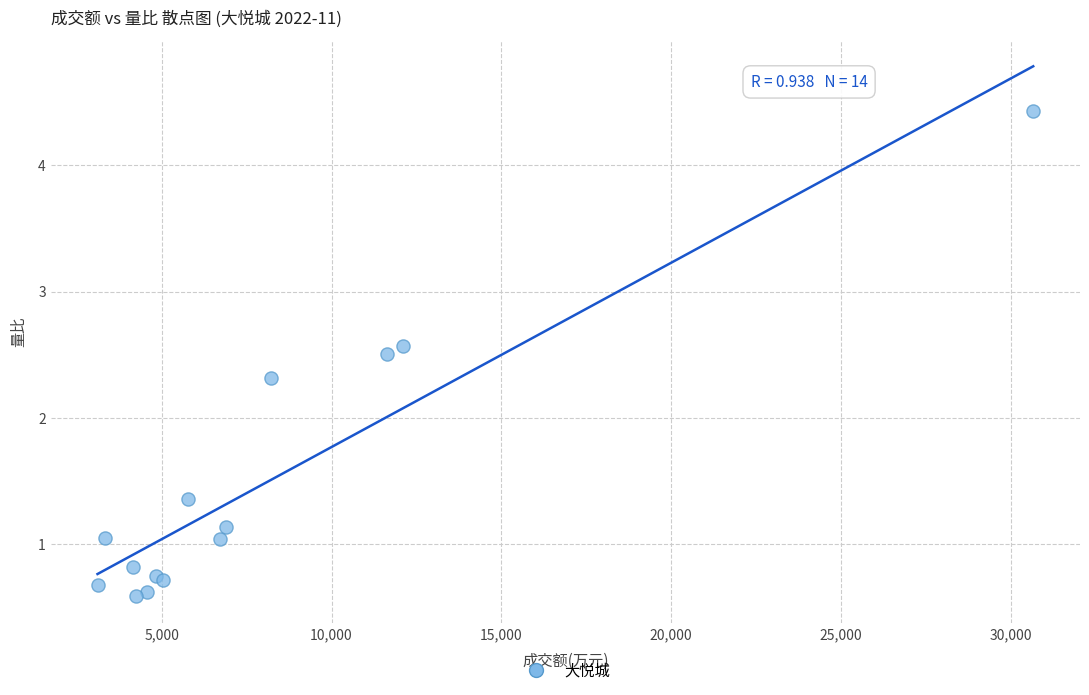

What Y value in the scatter plot is closest to 2?

2.3